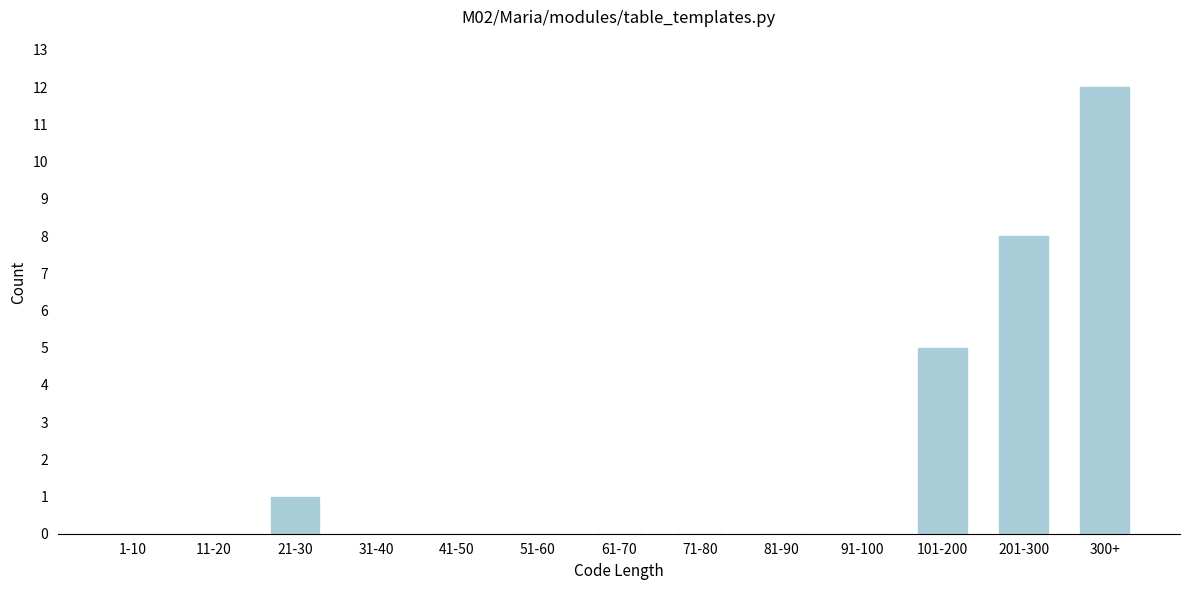

Reading left to right, transcribe all the data shown in this chart.

1-10=0	11-20=0	21-30=1	31-40=0	41-50=0	51-60=0	61-70=0	71-80=0	81-90=0	91-100=0	101-200=5	201-300=8	300+=12